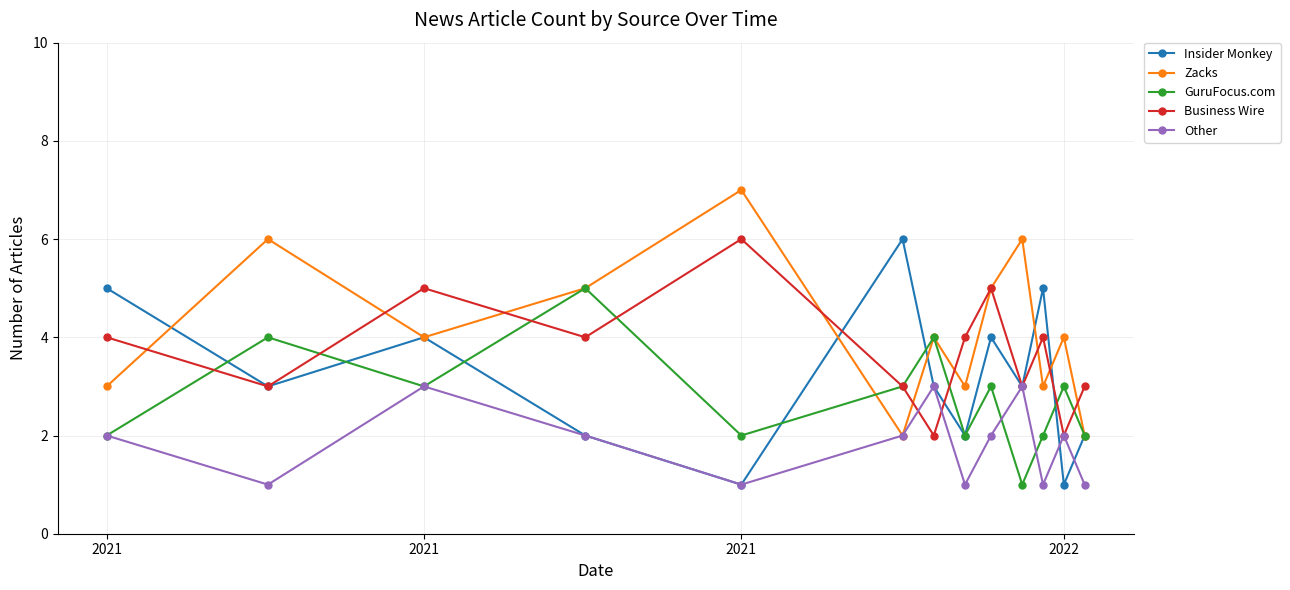

What is the highest value of the Business Wire series?

6